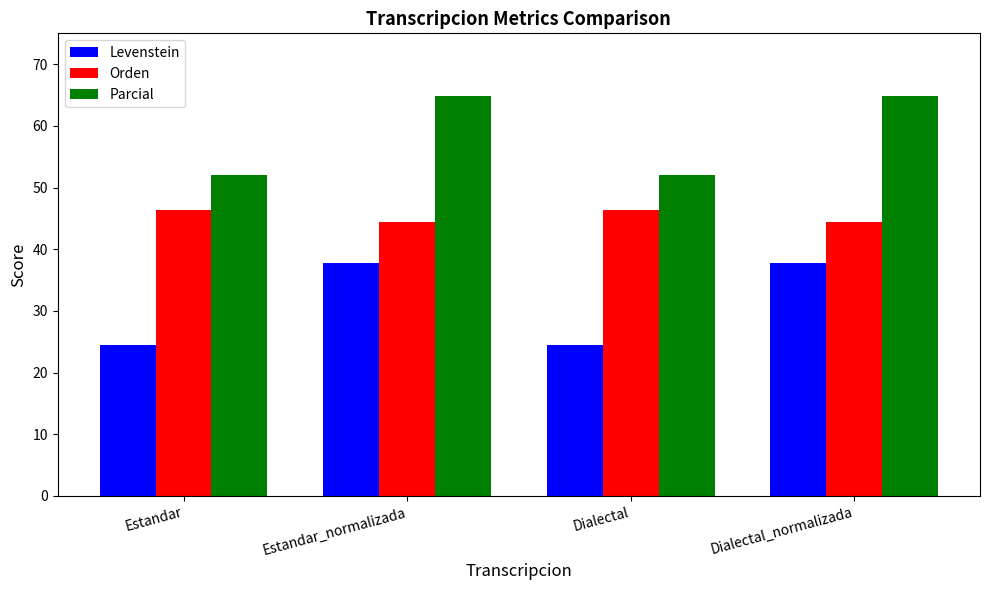

Is the value of Orden at Estandar_normalizada greater than the value of Parcial at Dialectal_normalizada?

No